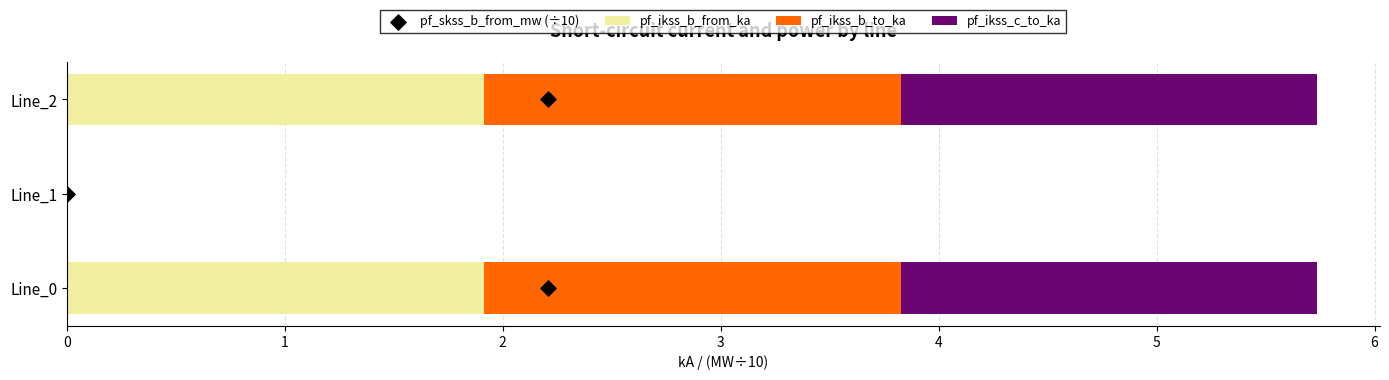

The pf_ikss_b_from_ka series shows 0.9 at Line_2. True or false?

False